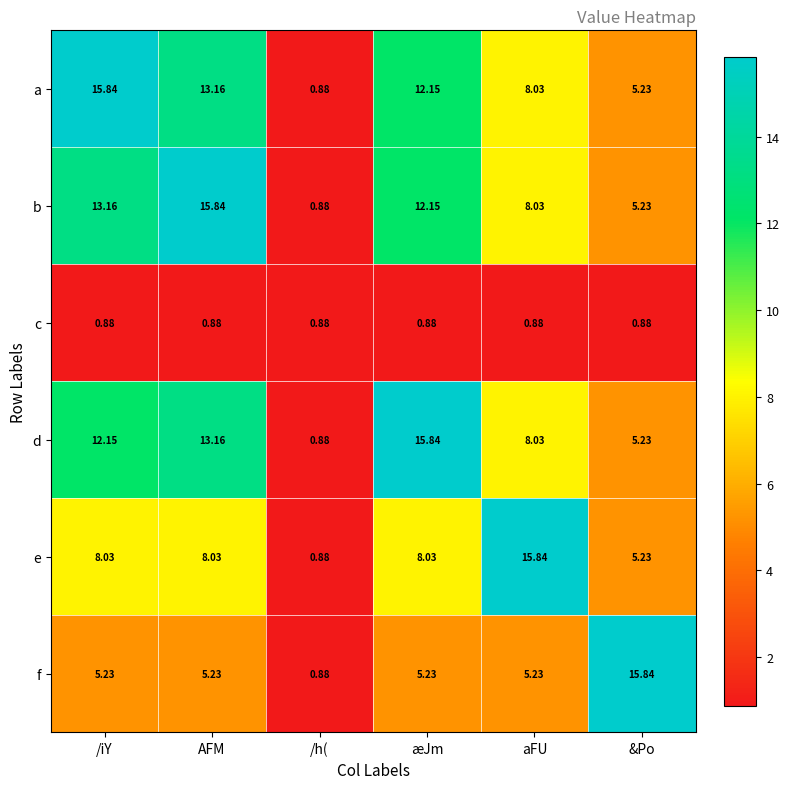

Which category has the lowest value in the e series?

/h(